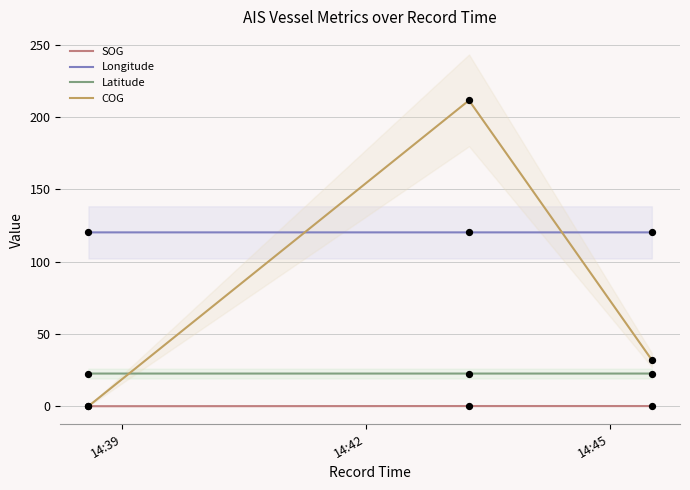

At which category is the sum across all series the highest?

14:42